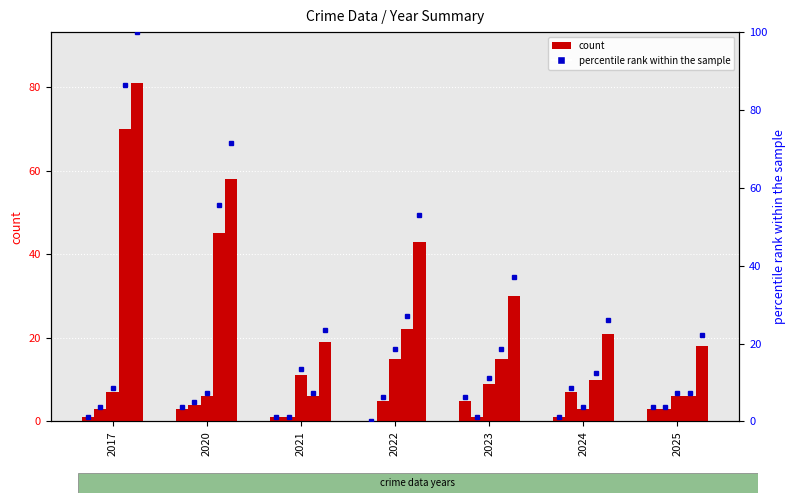

At which category is the sum across all series the highest?

2017